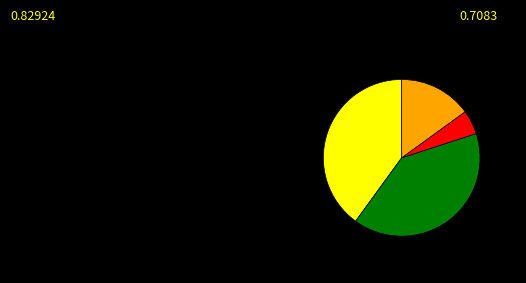

Is there any slice that represents more than half of the pie?

No